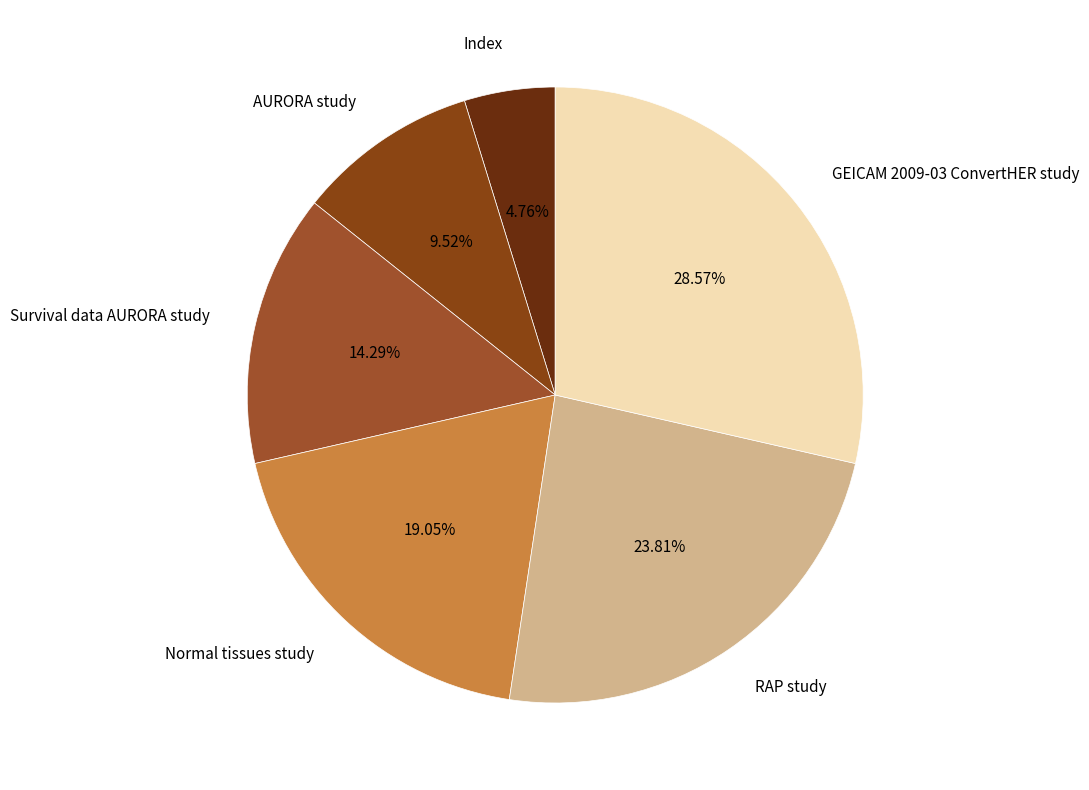

Does Survival data AURORA study account for over 50% of the chart?

No